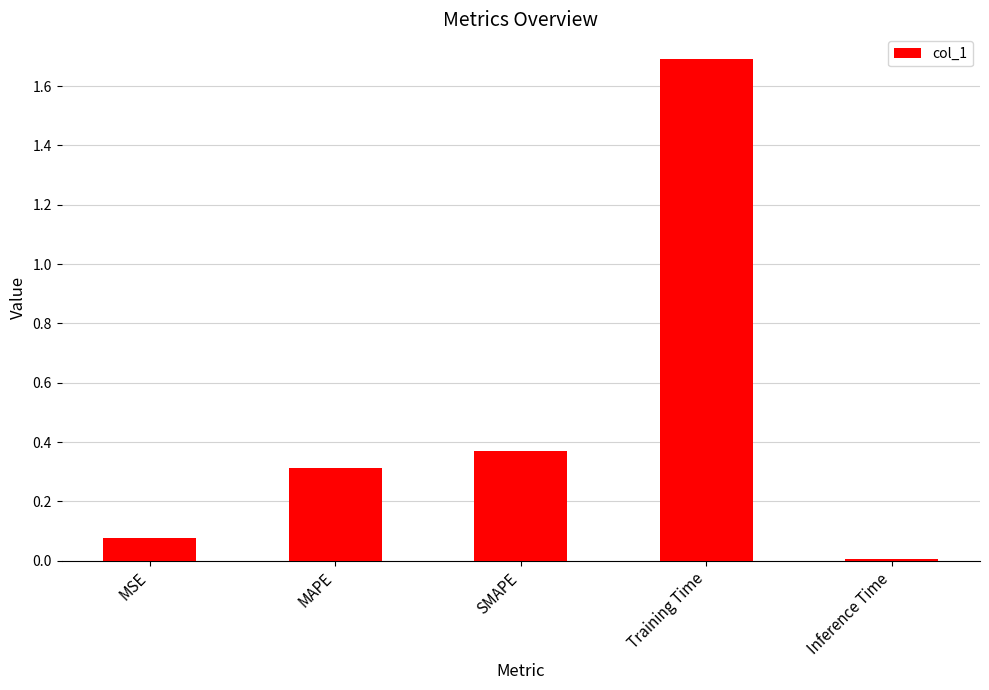

True or false: the data shows 0.2 at MAPE.

False